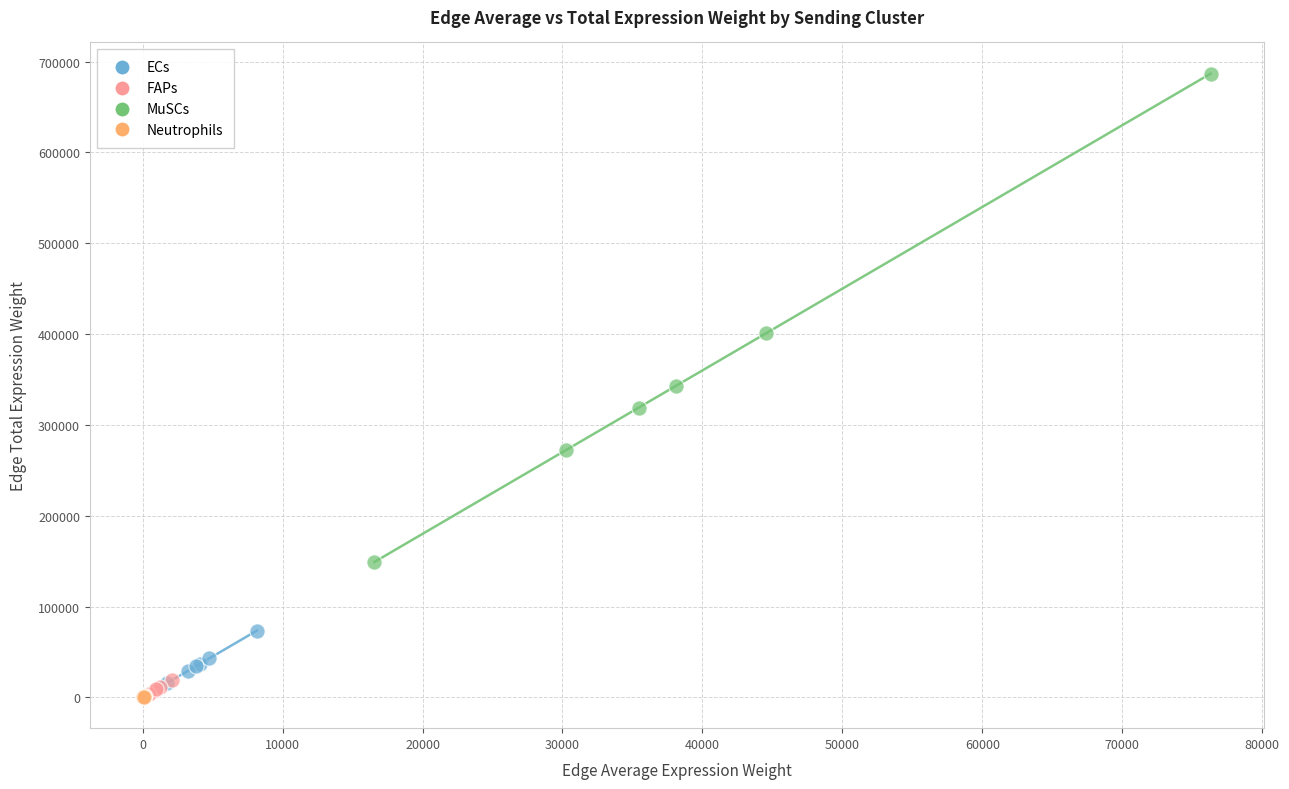

Which series has the largest Y range (max minus min)?

MuSCs